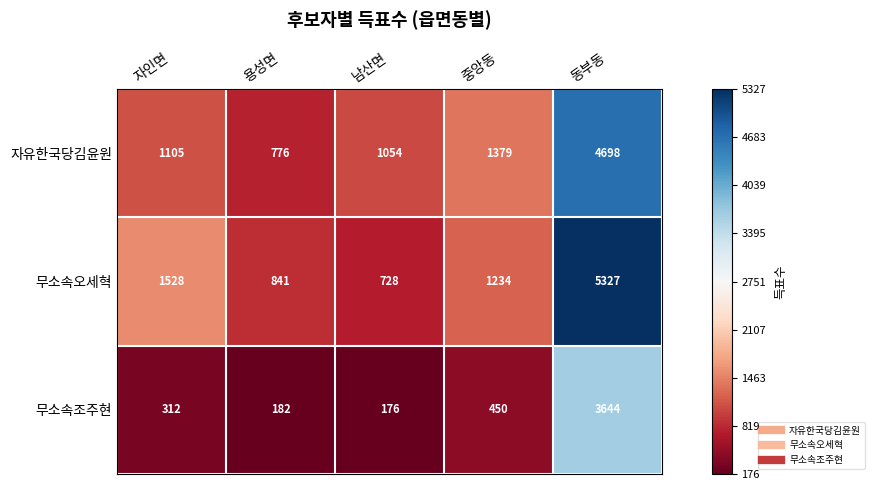

Reading right to left, list all the values displayed in this chart.

자유한국당김윤원: 동부동=4698	중앙동=1379	남산면=1054	용성면=776	자인면=1105
무소속오세혁: 동부동=5327	중앙동=1234	남산면=728	용성면=841	자인면=1528
무소속조주현: 동부동=3644	중앙동=450	남산면=176	용성면=182	자인면=312